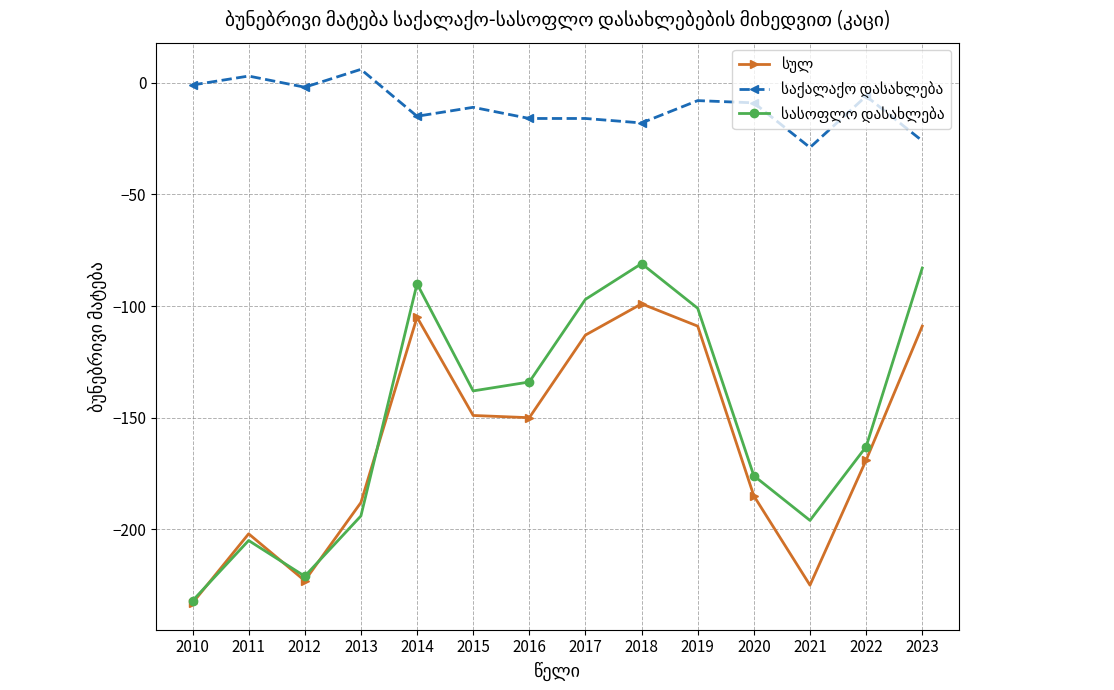

What is the difference between the highest and lowest values at 2021?

196